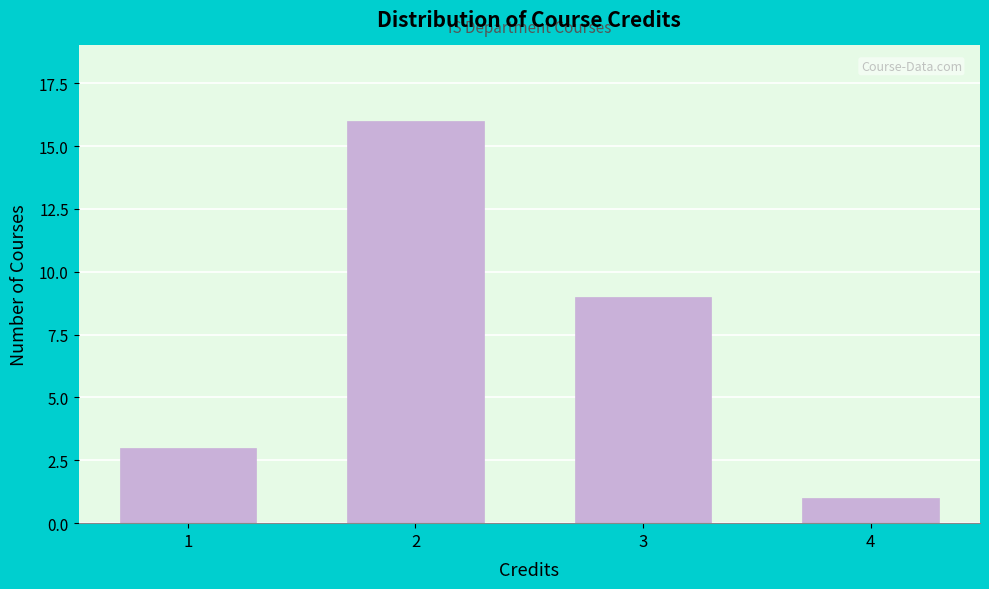

Reading left to right, list all the values displayed in this chart.

1=3	2=16	3=9	4=1